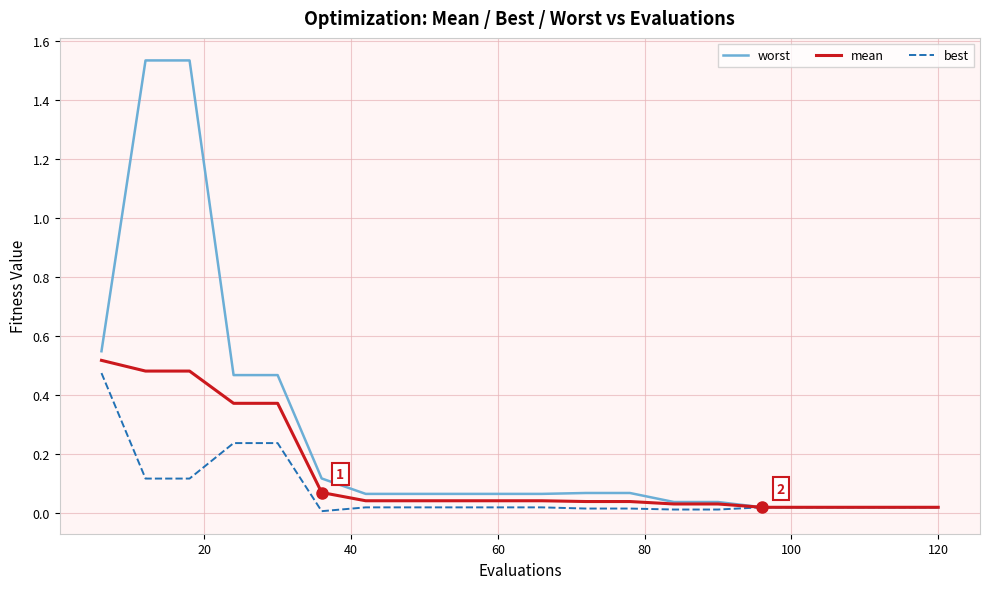

Which series has the largest total across all categories?

worst